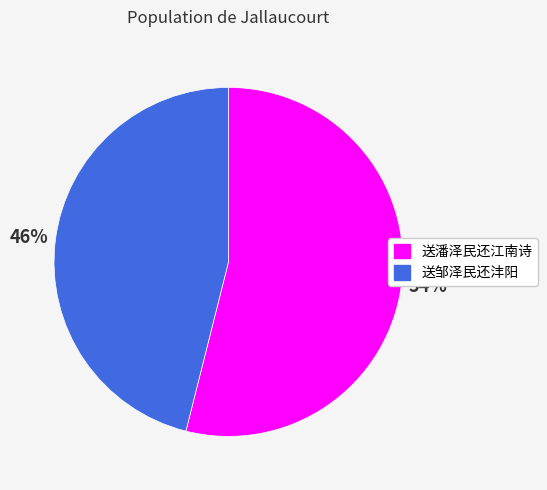

To the nearest percent, what portion does 送潘泽民还江南诗 represent?

54%